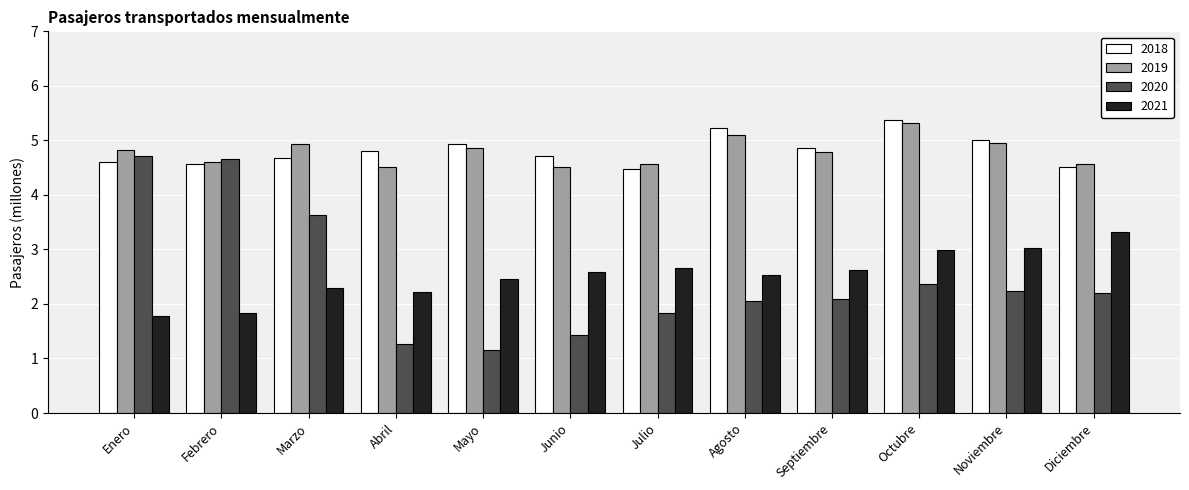

What is the label of the 6th bar from the left?

Junio